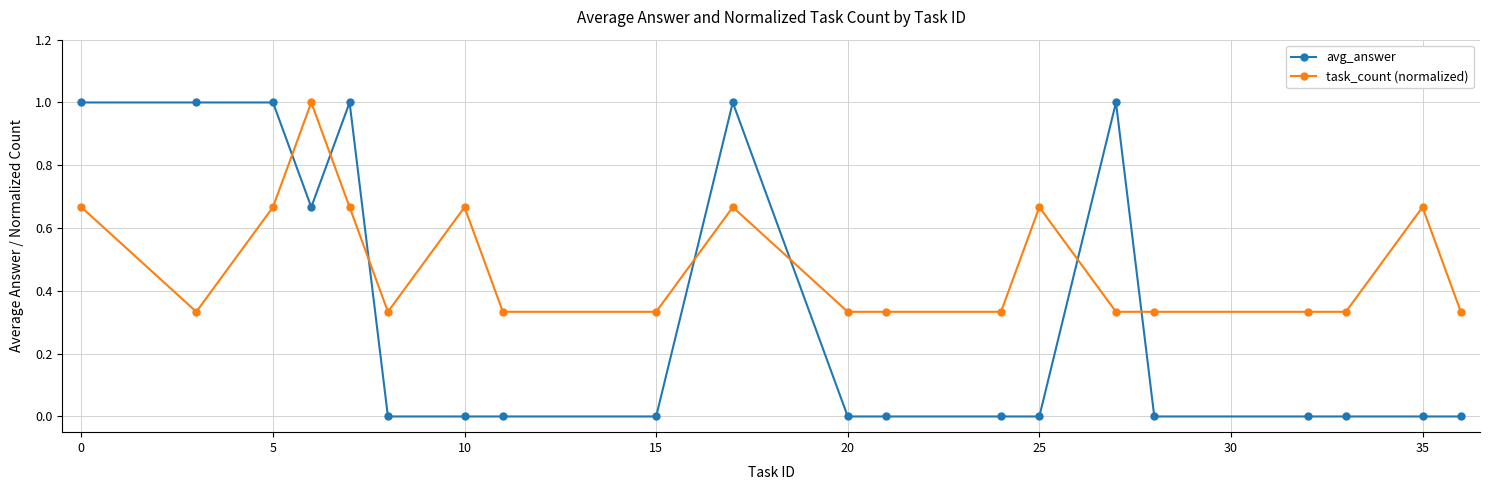

What is the sum of all avg_answer values?

6.7